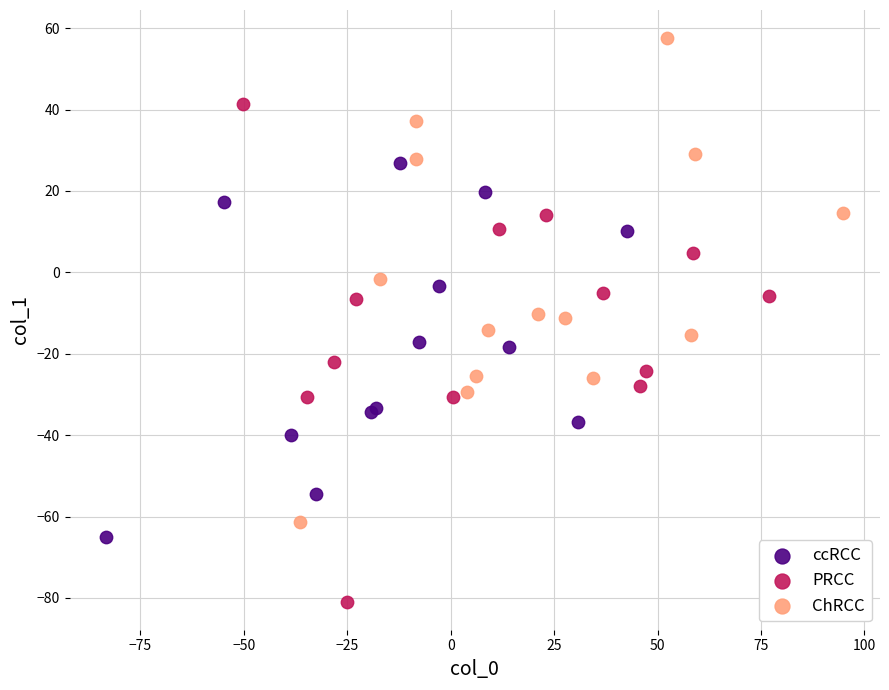

Which series contains the highest Y value?

ChRCC